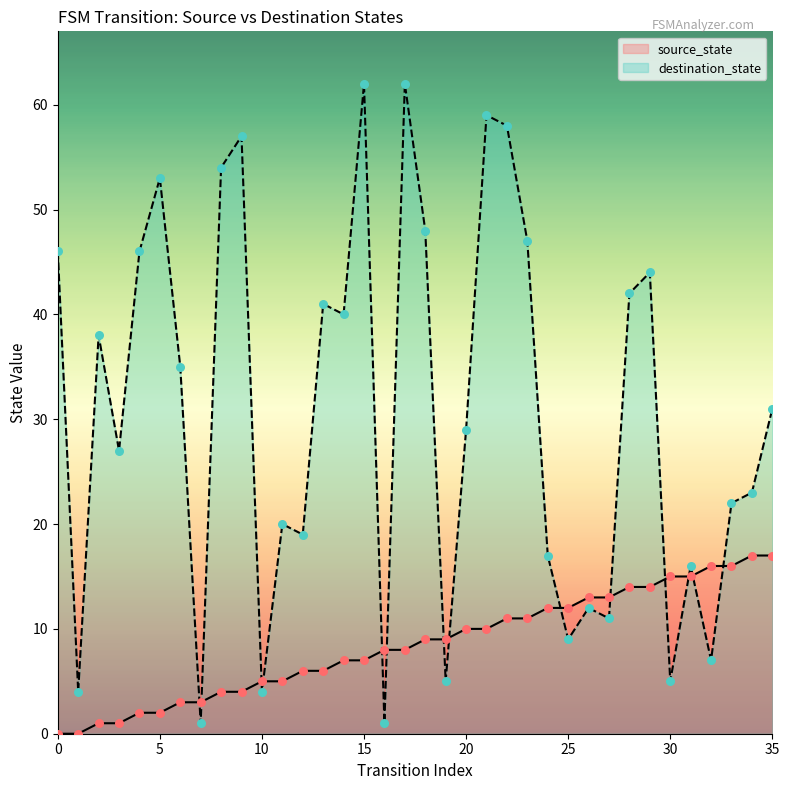

Is the value of source_state at 18 greater than the value of destination_state at 32?

Yes